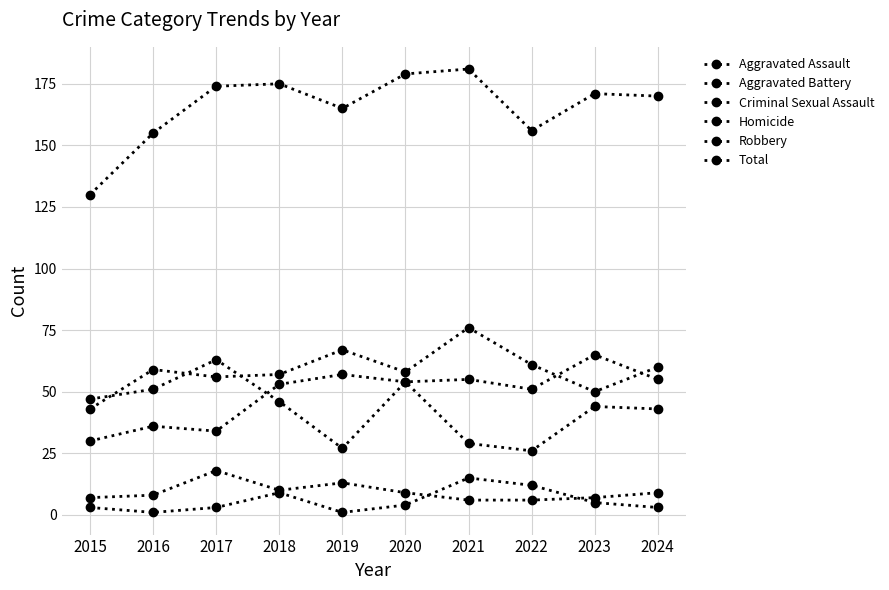

How many values in the Robbery series are below 46?

5